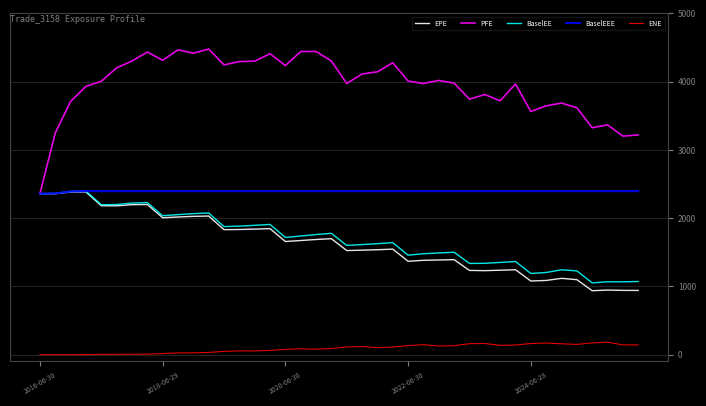

What is the maximum value for BaselEE?

2395.5